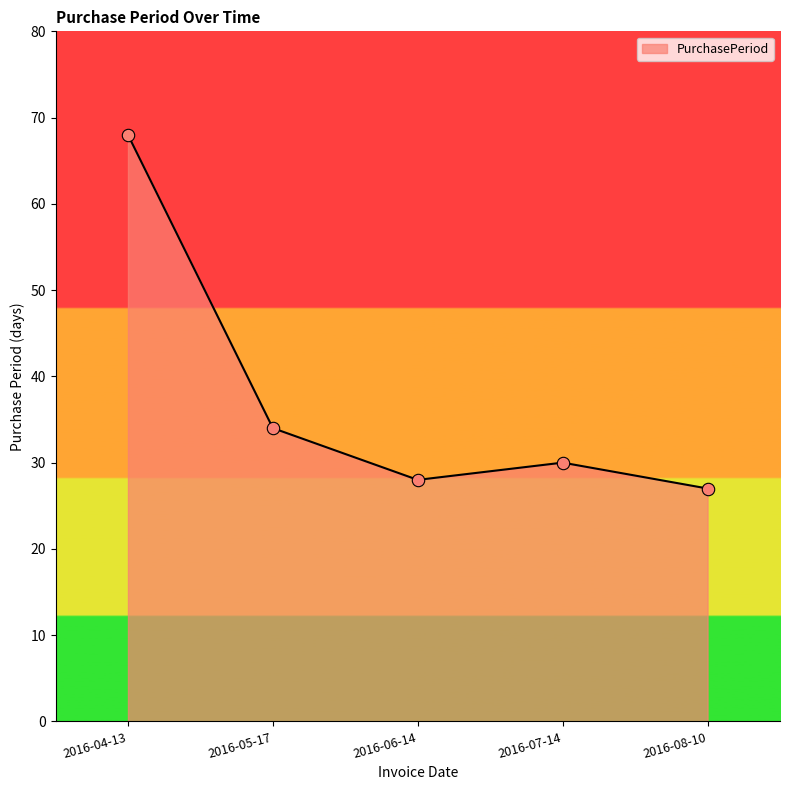

Which has a higher value, 2016-08-10 or 2016-06-14?

2016-06-14